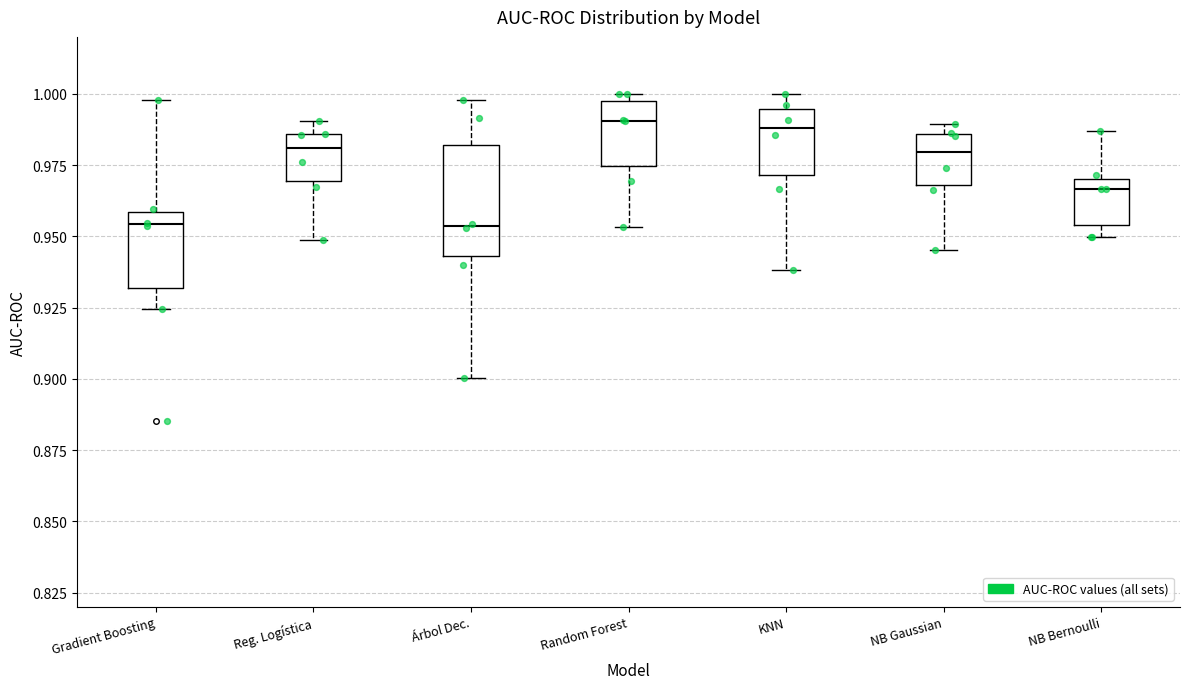

Comparing the boxes themselves (not the whiskers), which one is the tallest?

Árbol Dec.